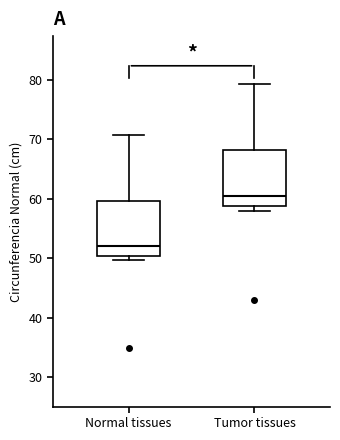

Reading left to right, transcribe this box plot: for each box, give where its median line is, the range the box spans, and where its two whiskers end, as read against the y-axis. The values are not printed on the chart, so give them approximately, as read against the axis.

Normal tissues: median 52, box 50 to 60, whiskers 50 (just below the box's lower edge) to 71
Tumor tissues: median 60, box 59 to 68, whiskers 58 to 79